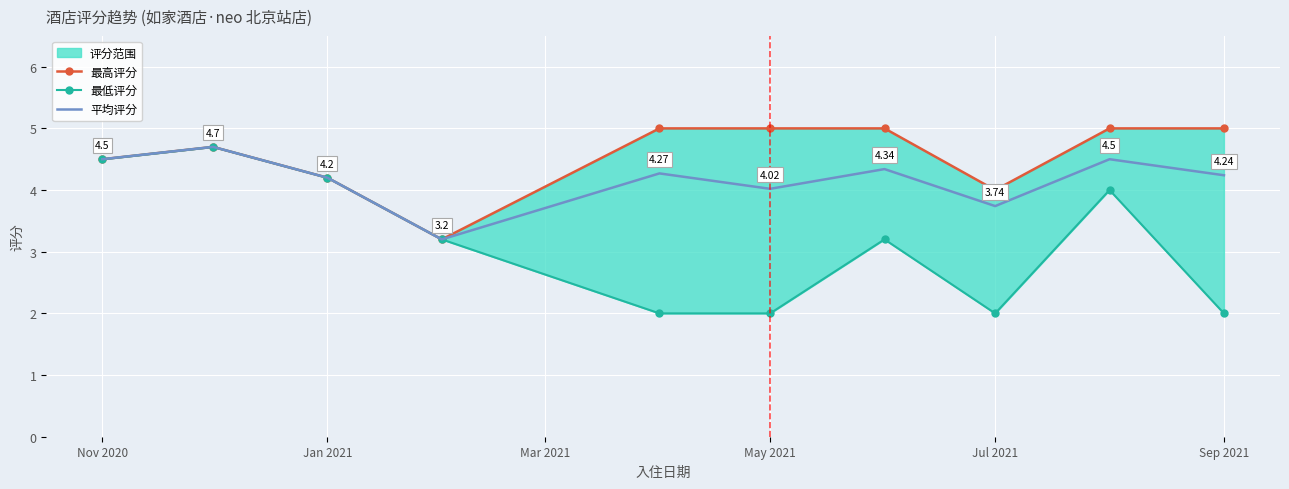

At which label does 最低评分 reach its minimum?

Jul 2021